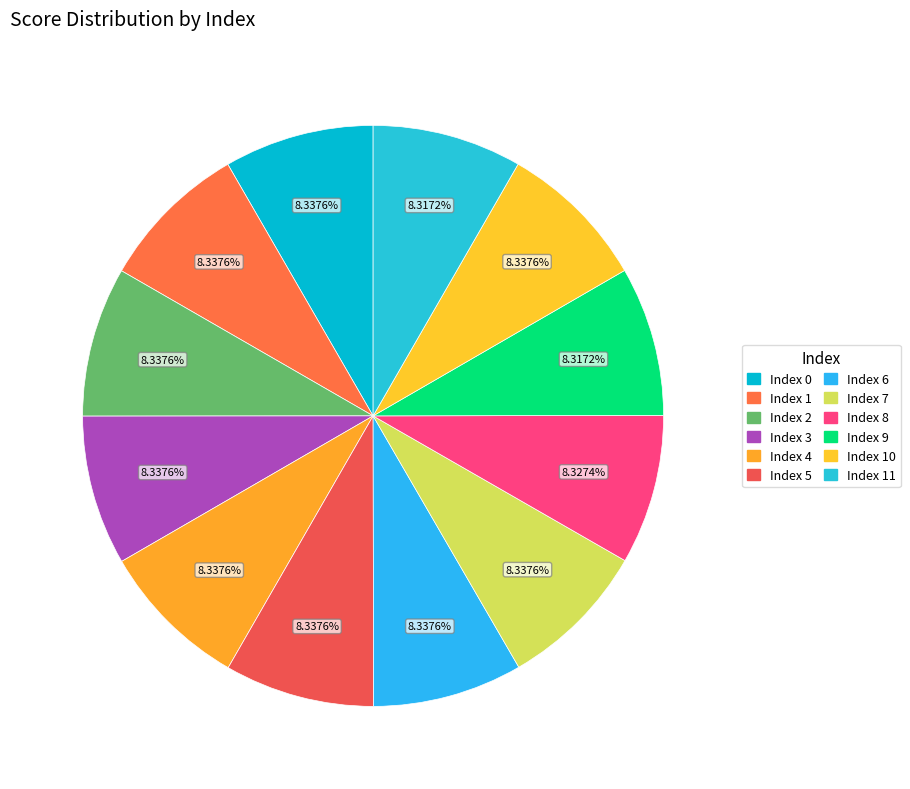

Count the number of slices in the pie.

12